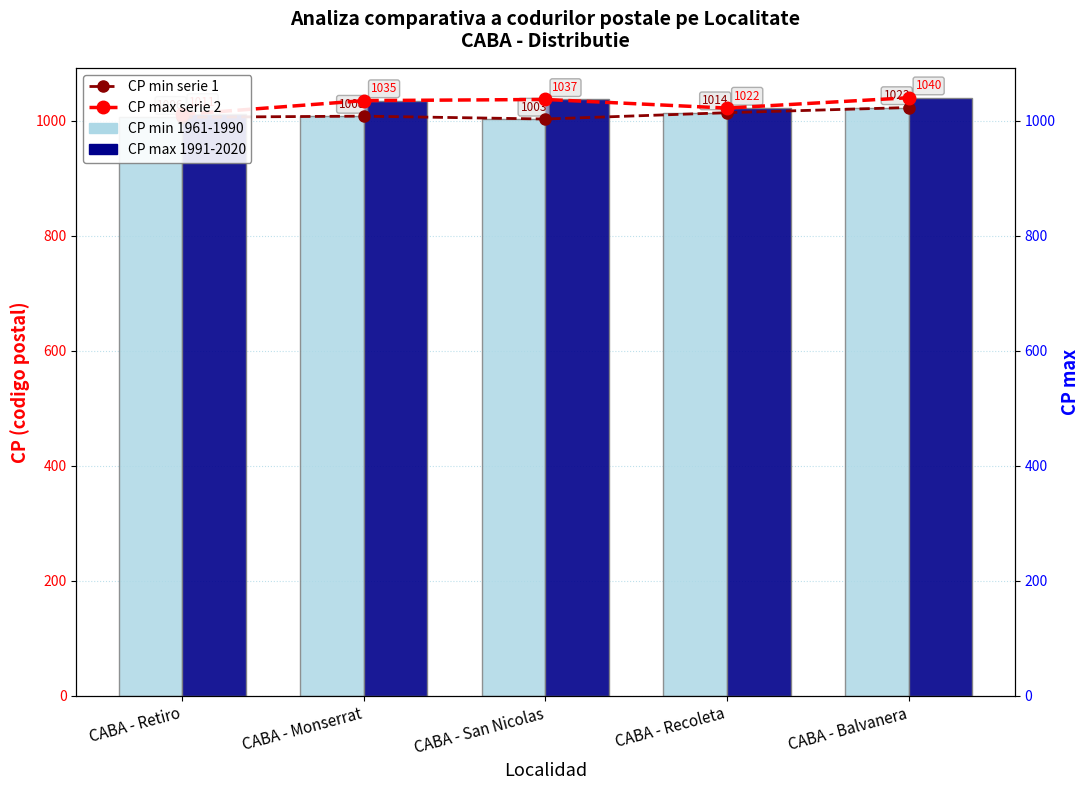

Which category has the lowest value in the CP min 1961-1990 series?

CABA - San Nicolas